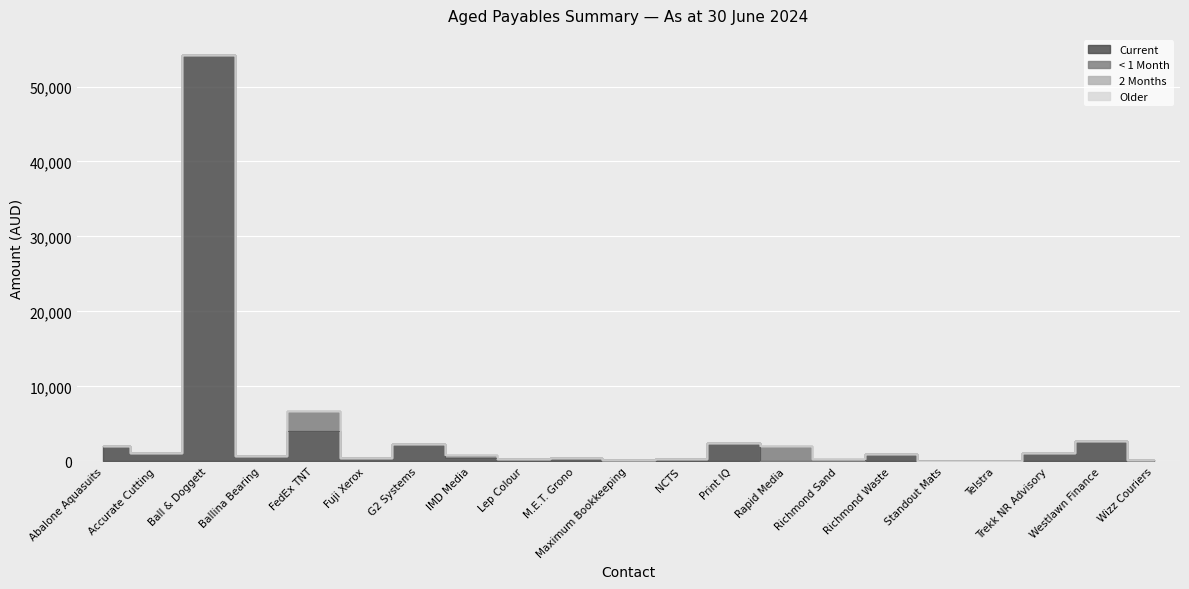

Count the number of categories in the chart.

21